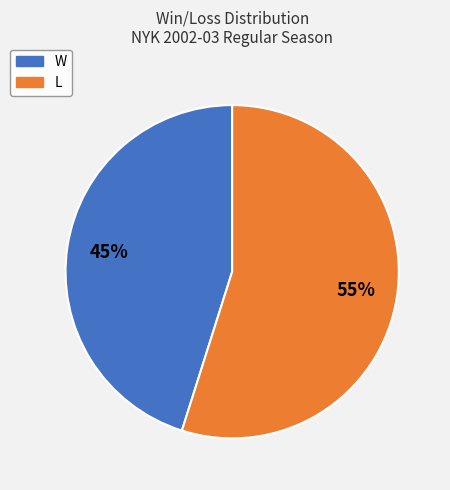

Combined, do W and L account for over 50%?

Yes